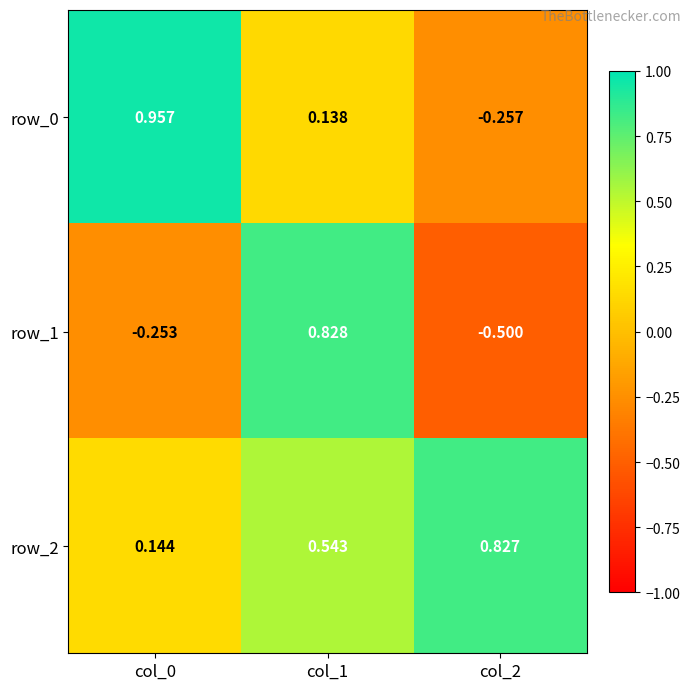

At which label does row_0 reach its peak?

col_0